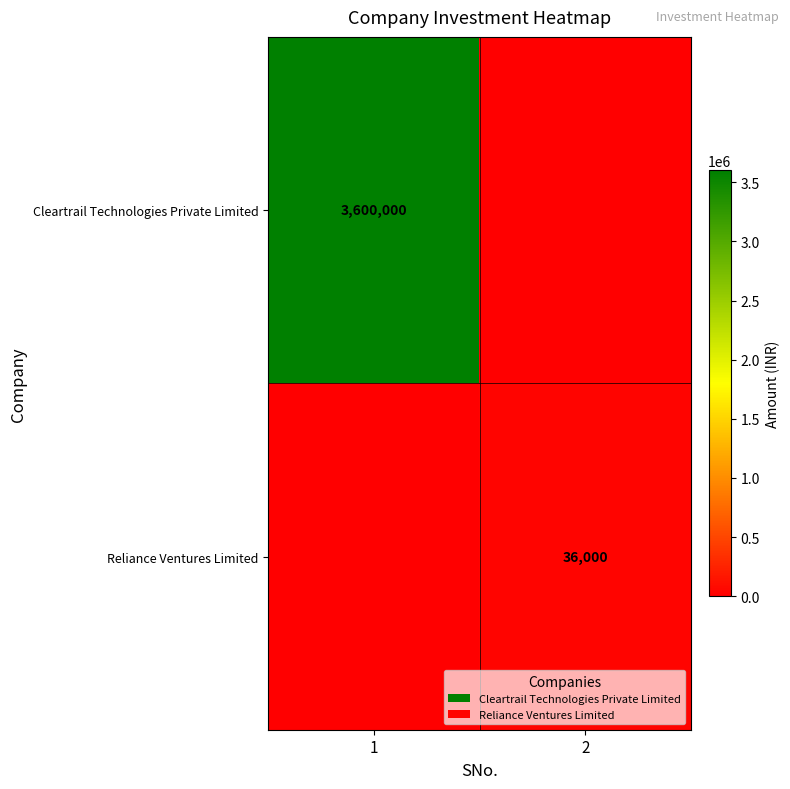

The Reliance Ventures Limited series shows 47048 at 2. True or false?

False